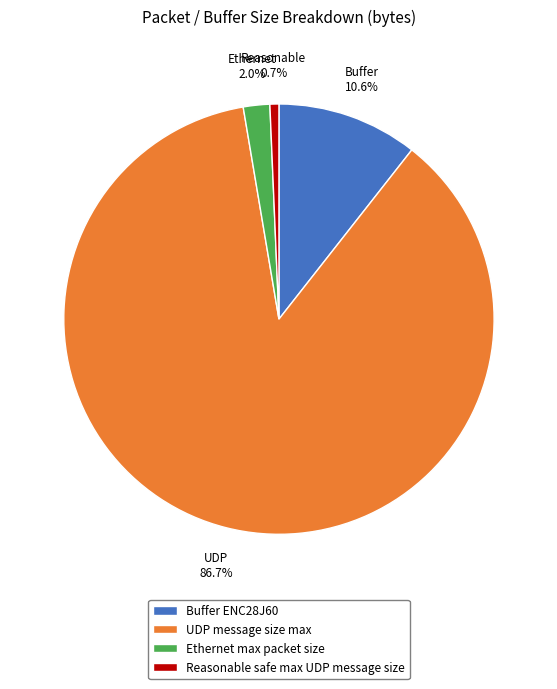

Is it true that Ethernet max packet size is 2% of the pie?

True